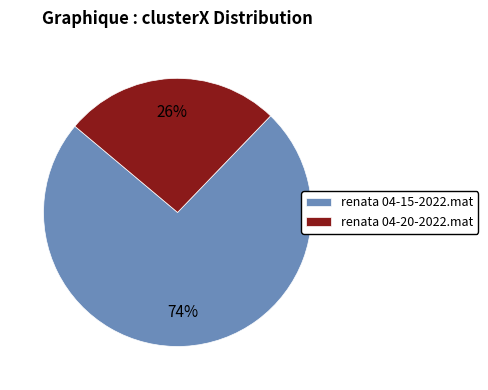

To the nearest percent, what portion does renata 04-20-2022.mat represent?

26%